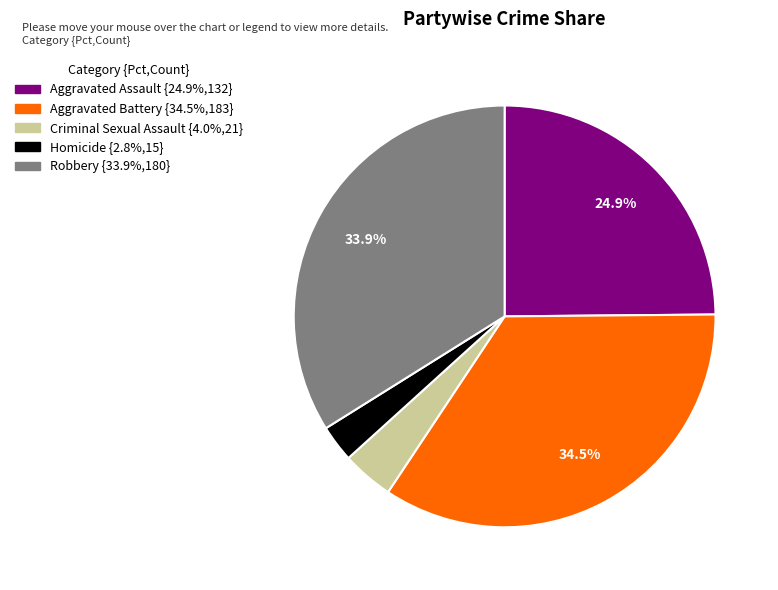

True or false: Homicide accounts for 10% of the total.

False